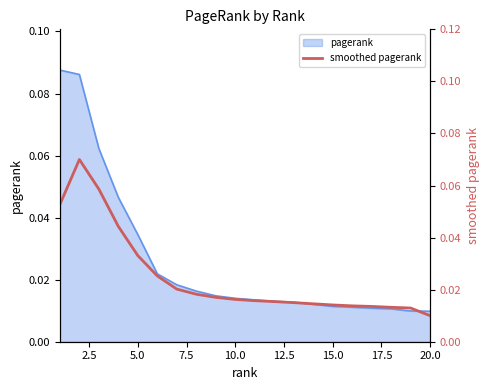

Reading right to left, extract all data points from this chart.

0.0	0.0	0.0	0.0	0.0	0.0	0.0	0.0	0.0	0.0	0.0	0.0	0.0	0.0	0.0	0.0	0.0	0.1	0.1	0.1